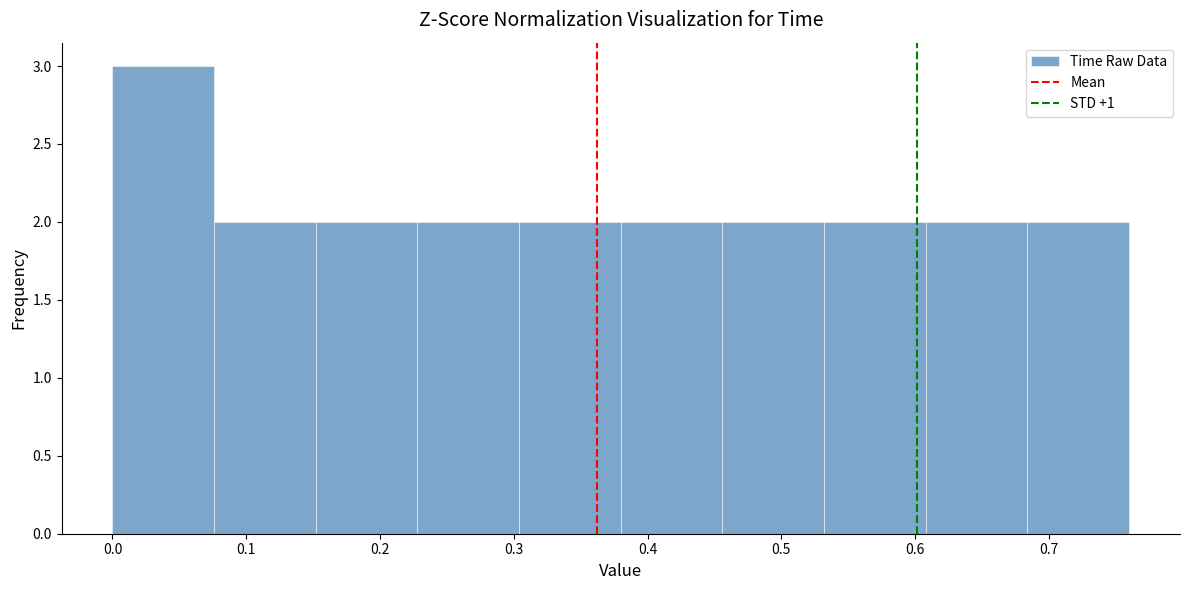

Which range on the x-axis has the tallest bar?

0.000 to 0.076